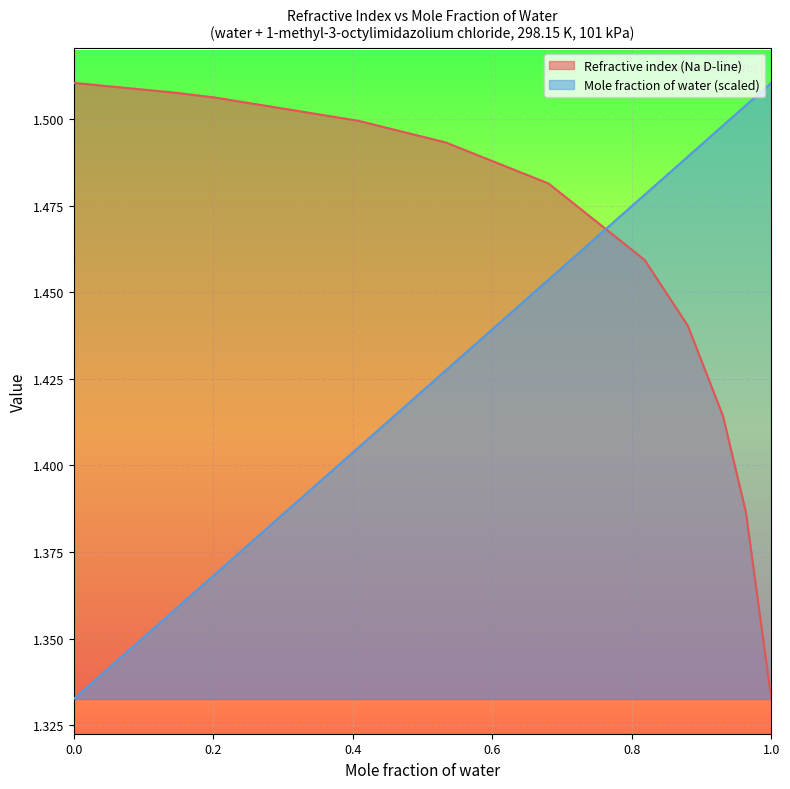

True or false: Mole fraction of water has a value of 0.5 at 0.5334.

False